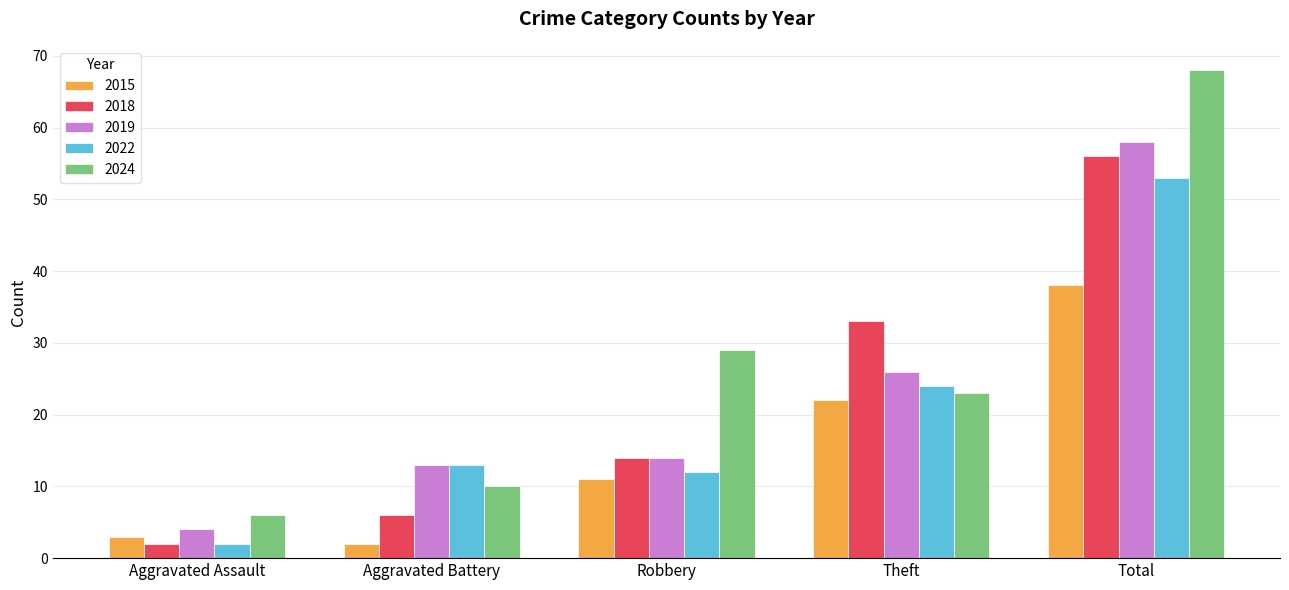

Reading right to left, extract all data points from this chart.

2015: Total=38	Theft=22	Robbery=11	Aggravated Battery=2	Aggravated Assault=3
2018: Total=56	Theft=33	Robbery=14	Aggravated Battery=6	Aggravated Assault=2
2019: Total=58	Theft=26	Robbery=14	Aggravated Battery=13	Aggravated Assault=4
2022: Total=53	Theft=24	Robbery=12	Aggravated Battery=13	Aggravated Assault=2
2024: Total=68	Theft=23	Robbery=29	Aggravated Battery=10	Aggravated Assault=6